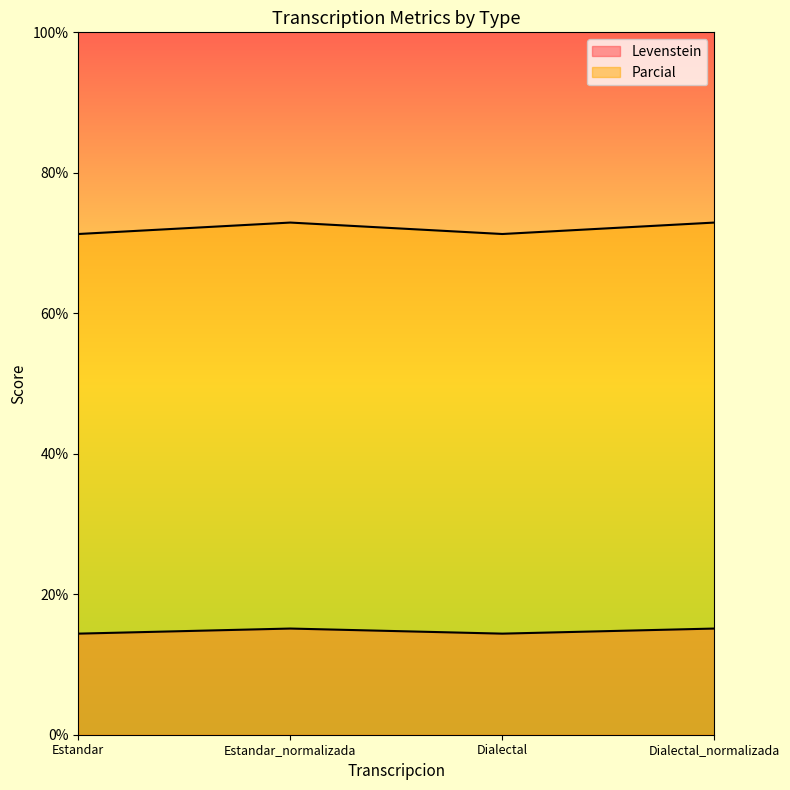

True or false: Levenstein has more than 1 points higher than both neighbors.

False